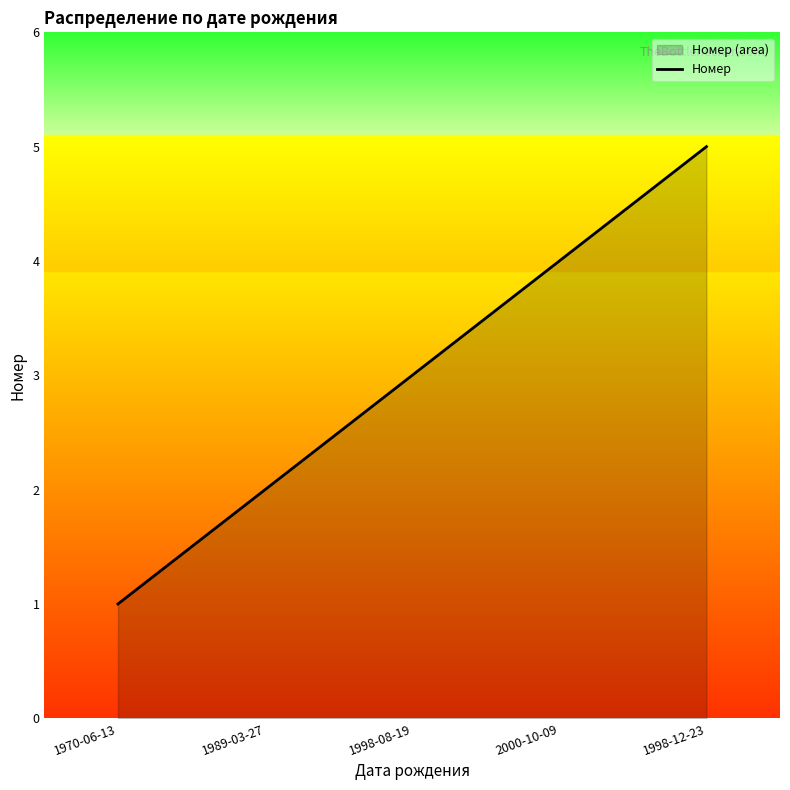

What is the approximate value at 2000-10-09?

4